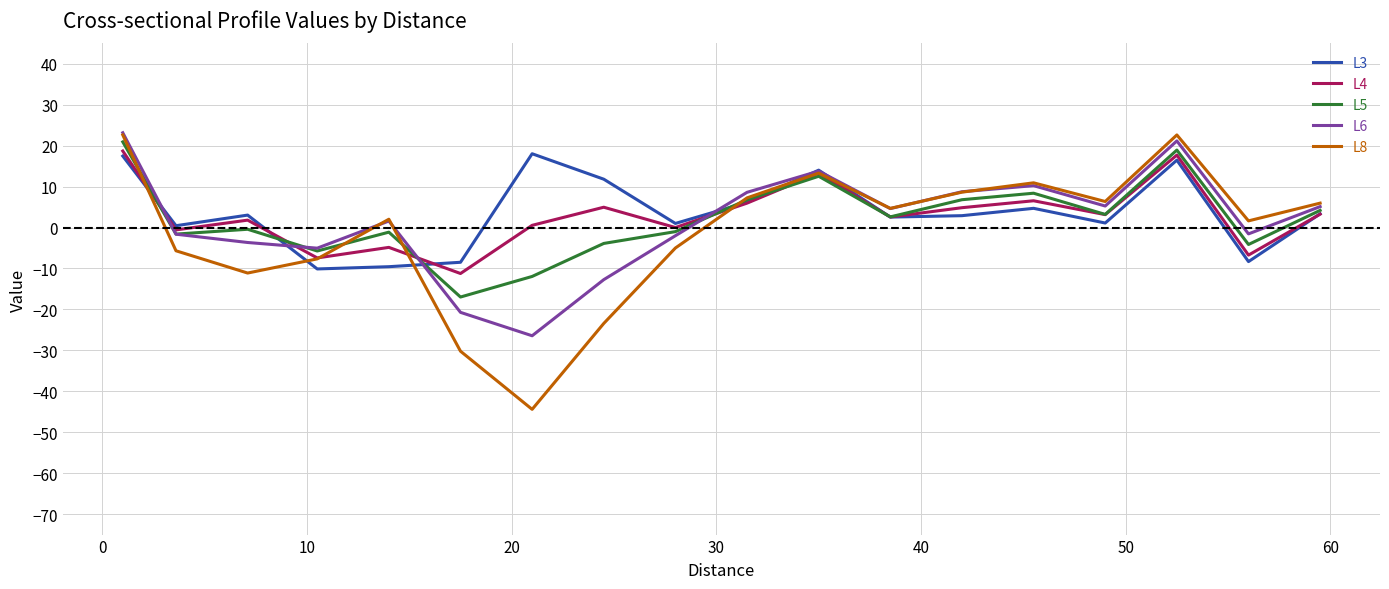

Which series has the largest range (max minus min)?

L8